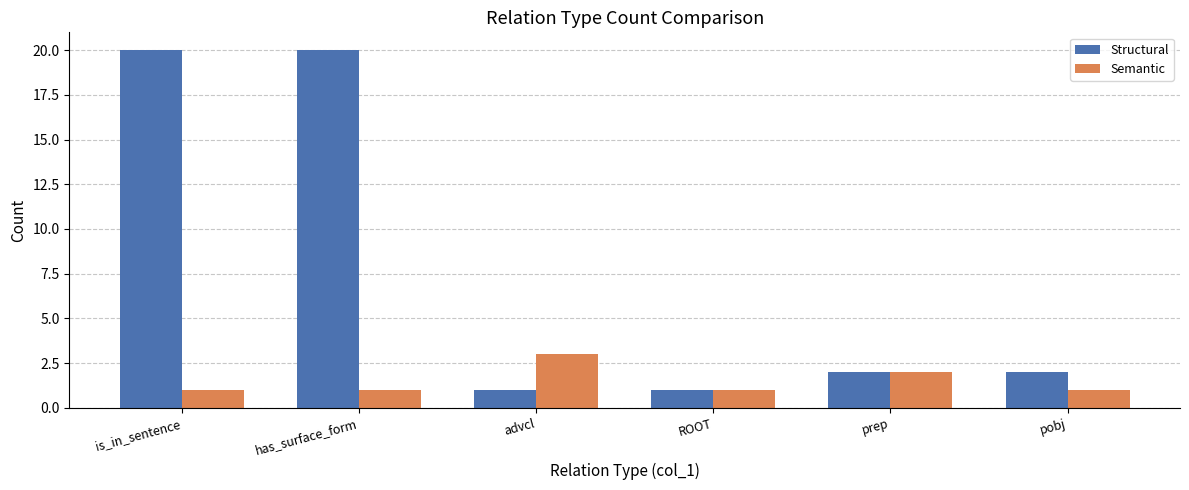

Count the number of data series in this chart.

2